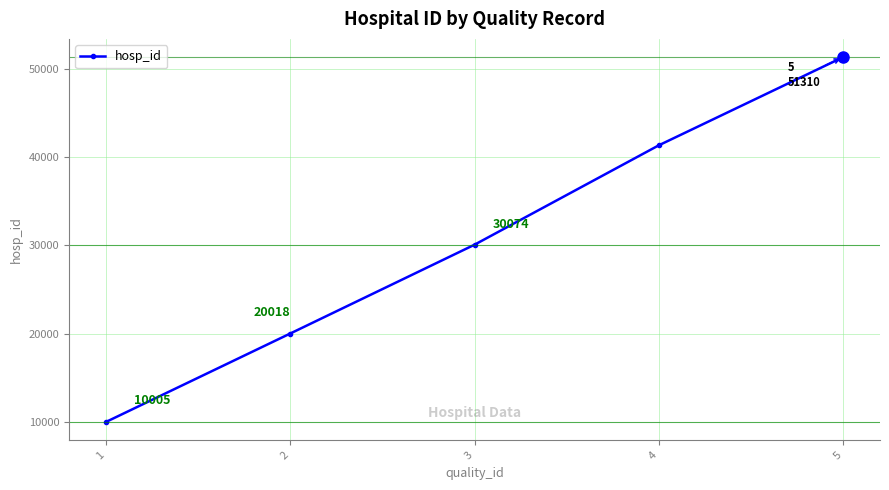

What is the difference between the values at 1 and 4?

31323